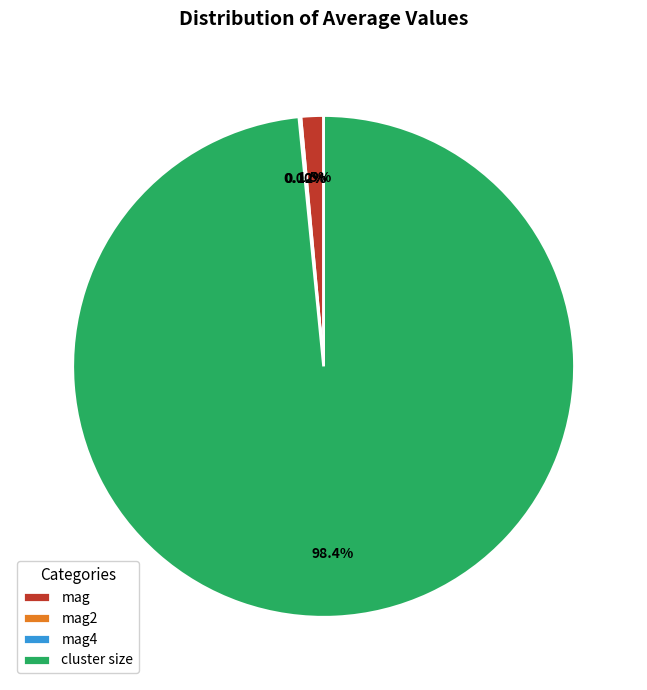

The cluster size slice represents 98% of the pie. True or false?

True